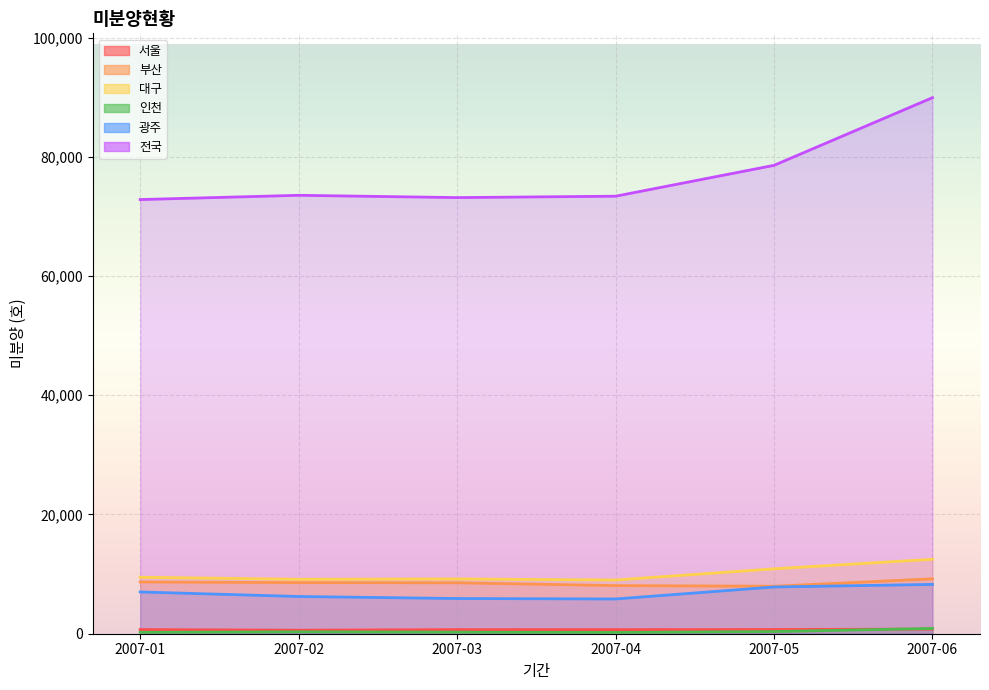

True or false: 서울 has more than 2 interior local peaks.

False